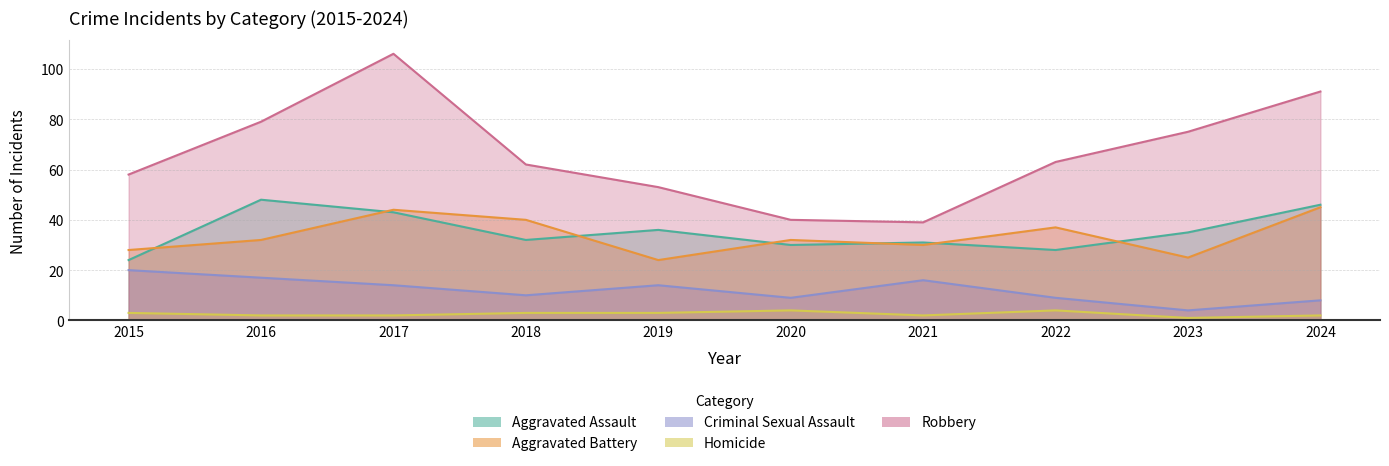

Which series changed the most between 2016 and 2023?

Aggravated Assault